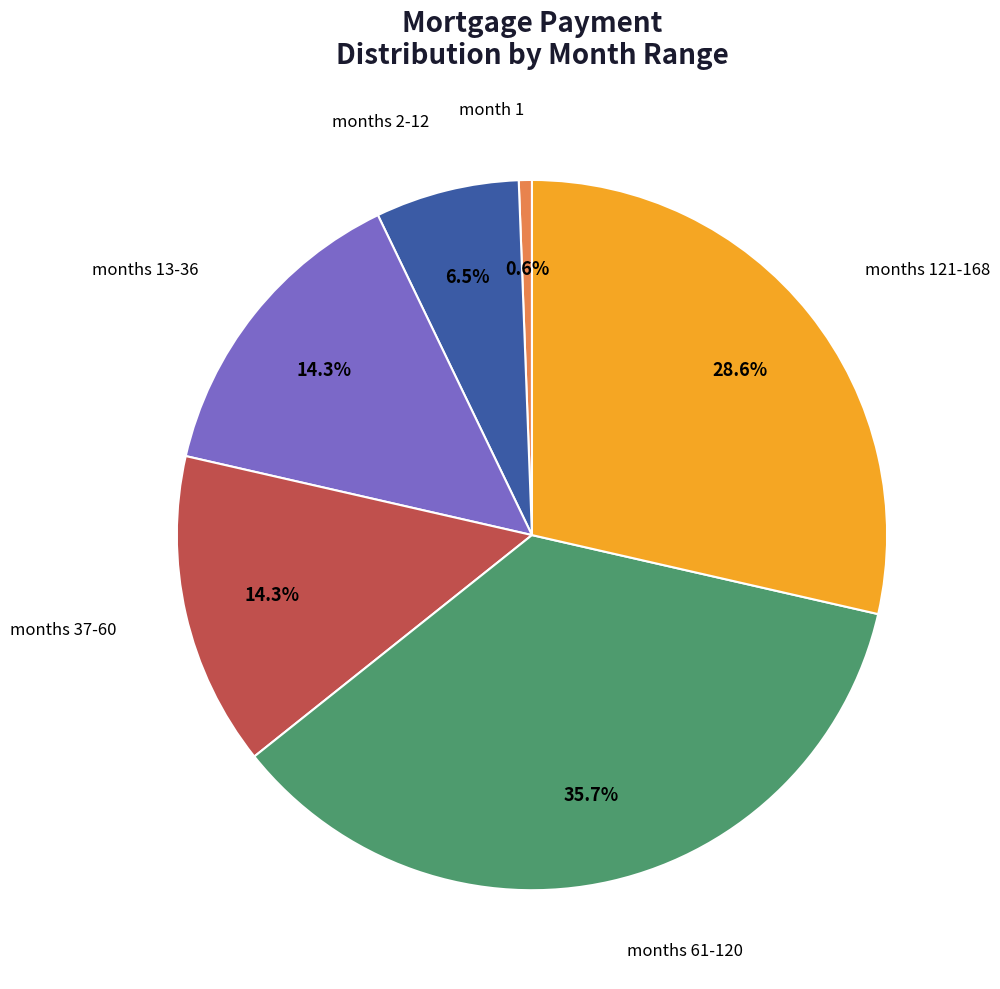

To the nearest percent, what is the difference between the largest and smallest slice percentages?

35%